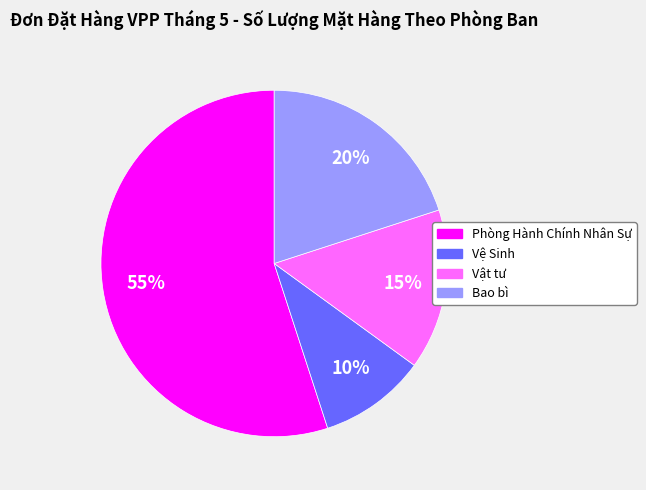

Between Vật tư and Phòng Hành Chính Nhân Sự, which is larger?

Phòng Hành Chính Nhân Sự